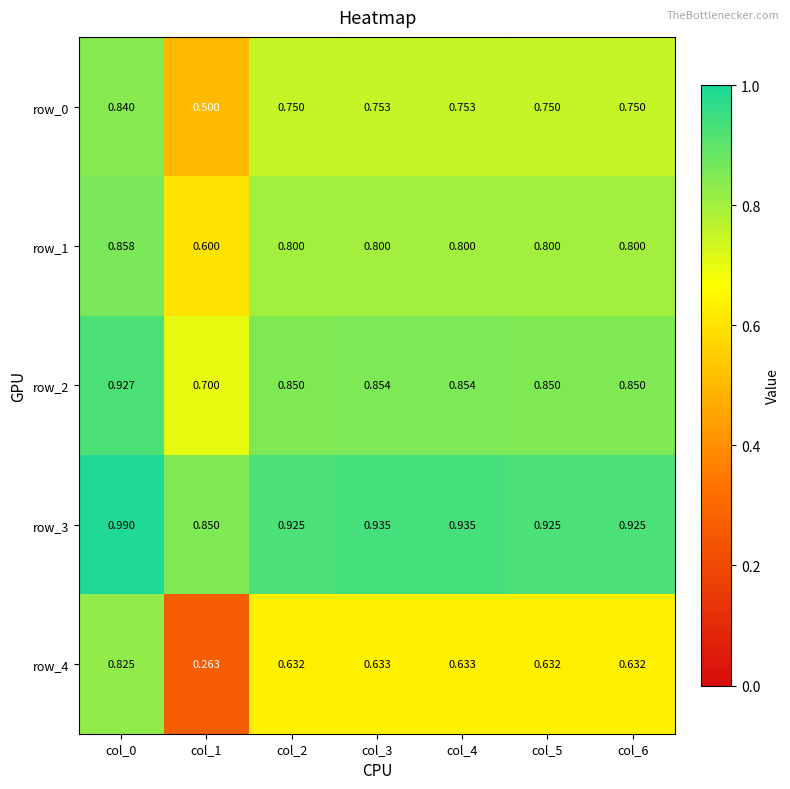

What value does the row_0 series have at col_6?

0.8